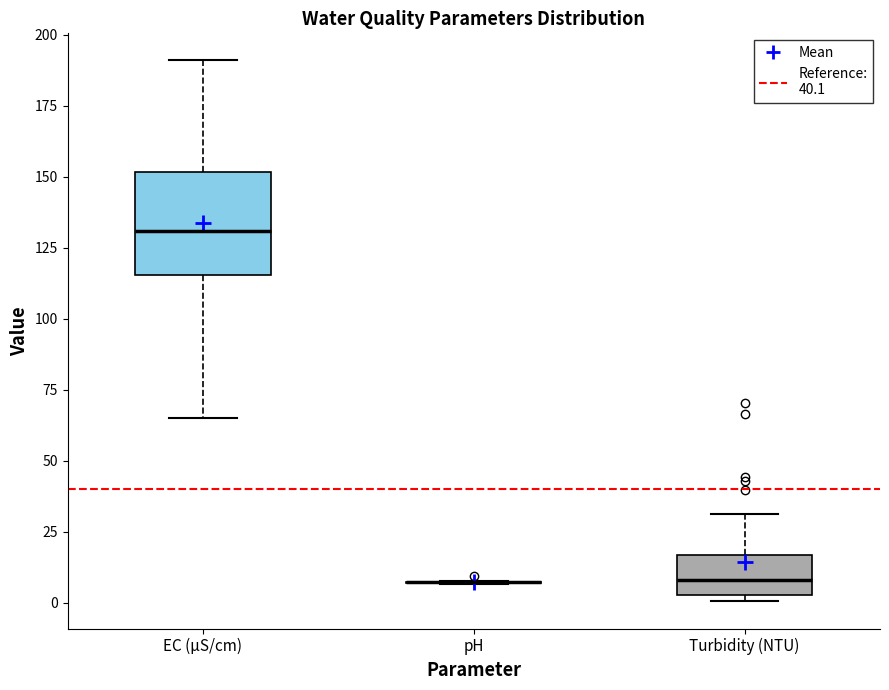

Comparing the boxes themselves (not the whiskers), which one is the tallest?

EC (µS/cm)